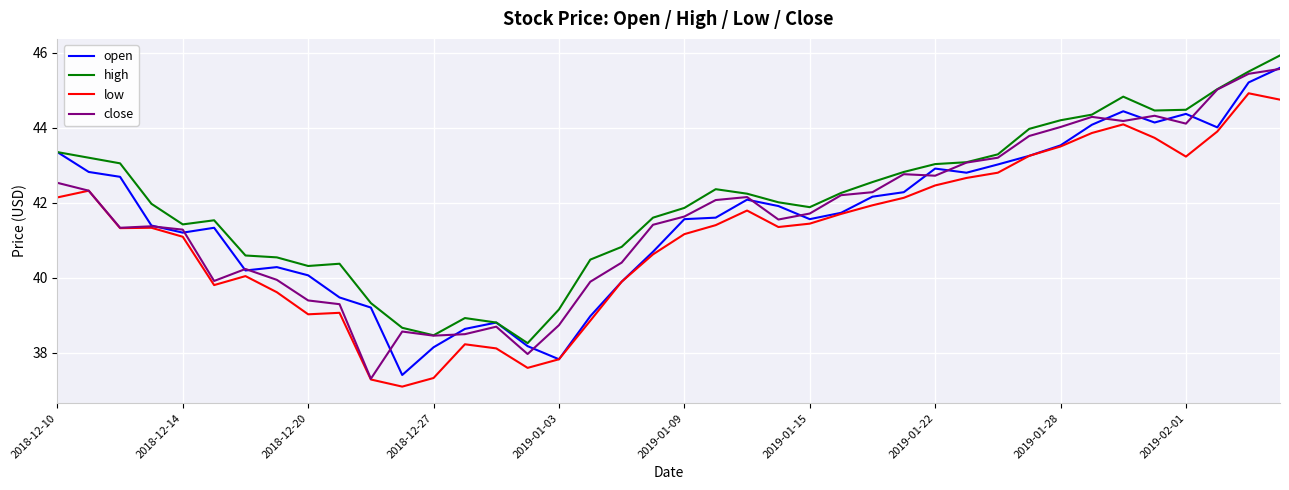

Which series has the largest total across all categories?

high